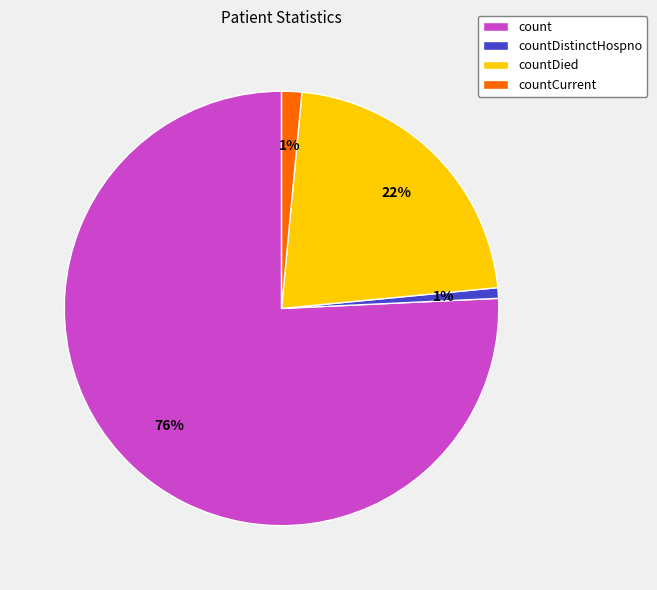

To the nearest percent, what percentage of the pie is countDistinctHospno?

1%